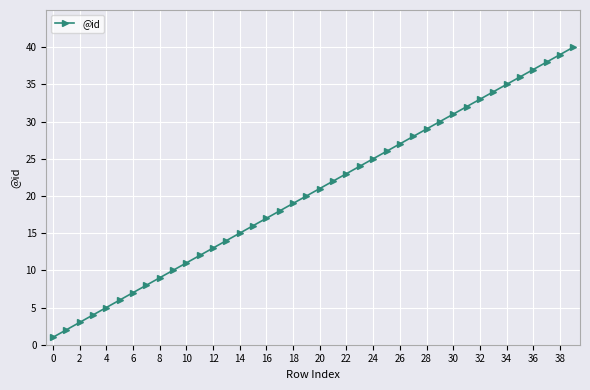

What is the value of the 2nd point from the left?

2